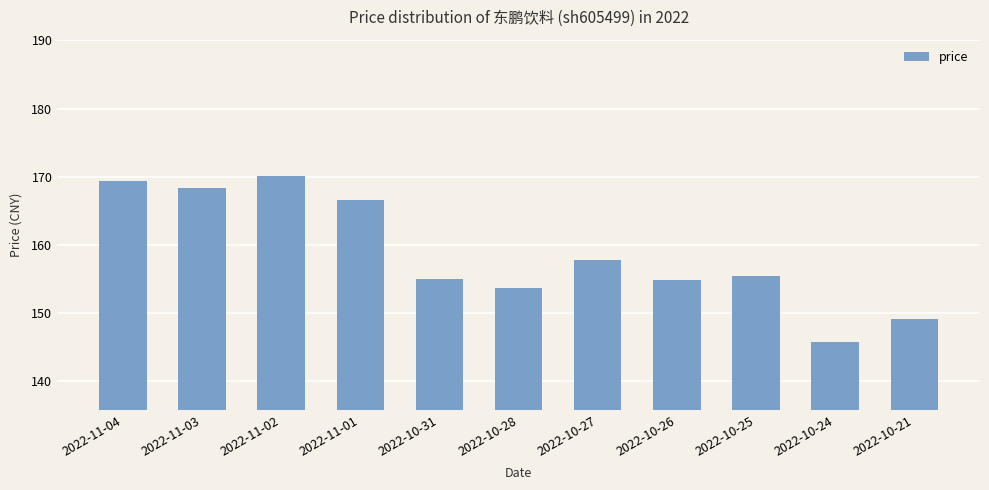

What is the change in value from 2022-10-27 to 2022-10-26?

-2.8